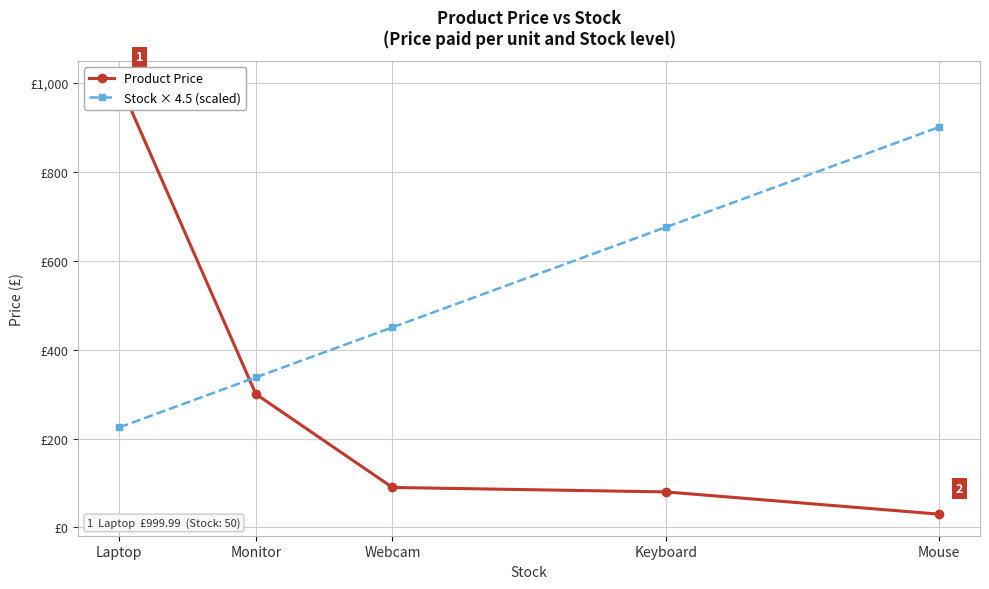

True or false: Stock × 4.5 (scaled) has more than 0 interior local peaks.

False